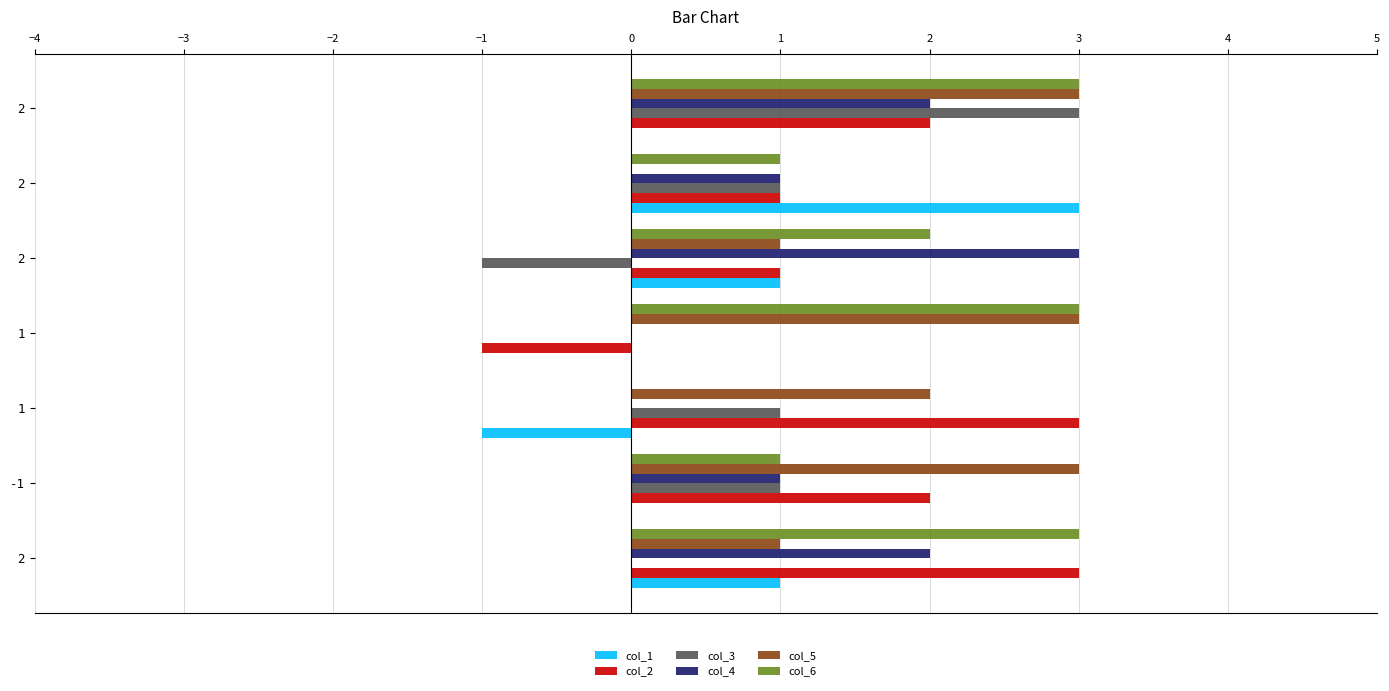

How many distinct data groups are displayed?

6